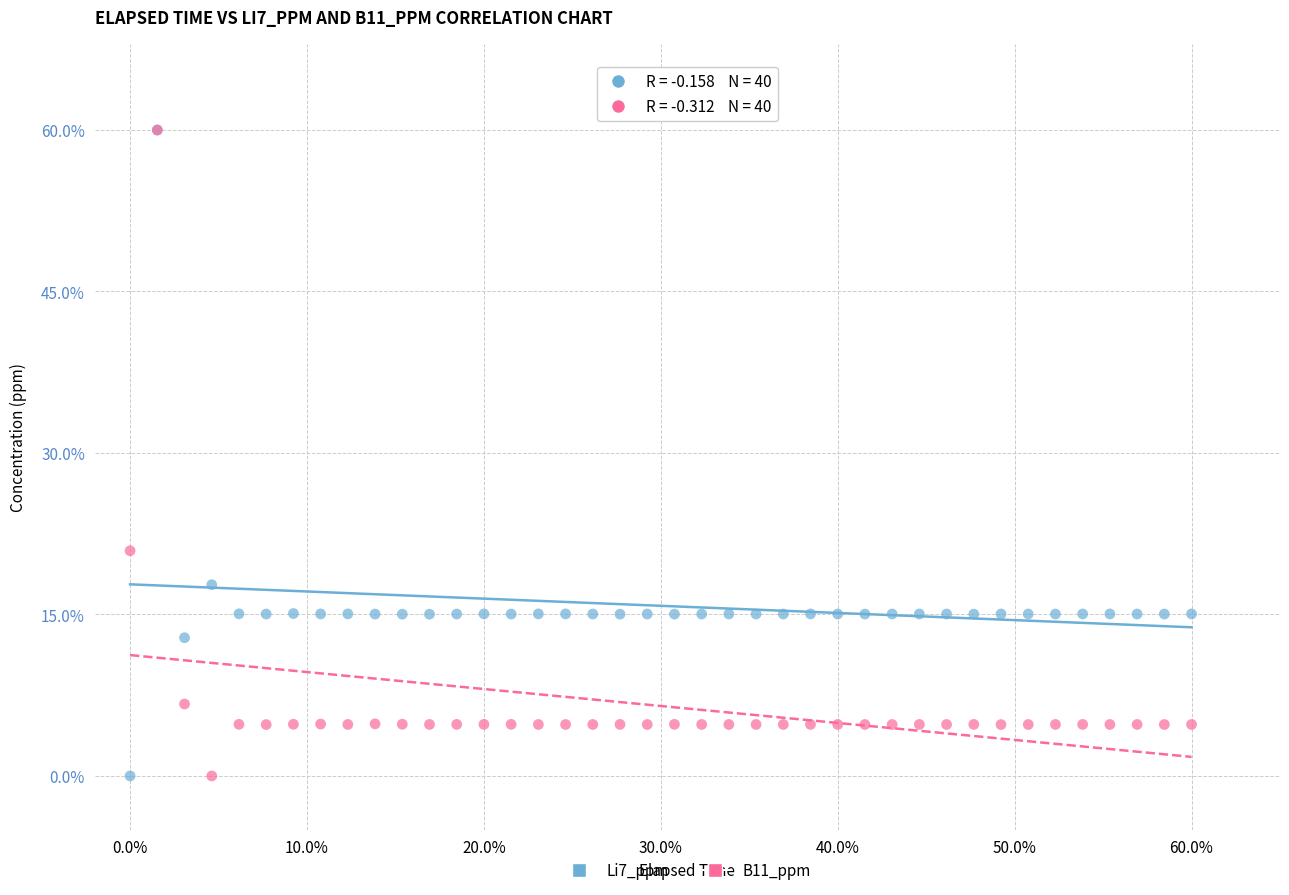

In the B11_ppm series, what Y value is closest to 30?

20.9